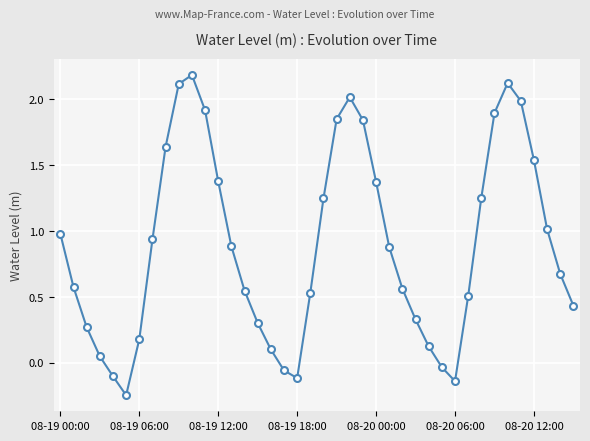

What is the sum of all values?

35.6